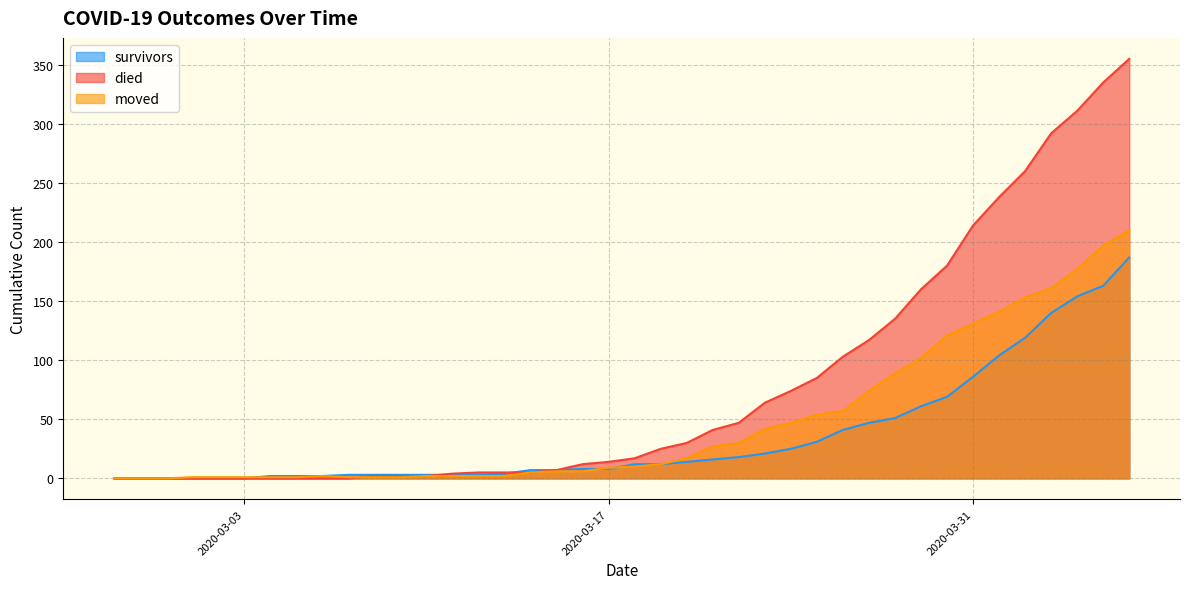

How many values in the survivors series are below 12?

20